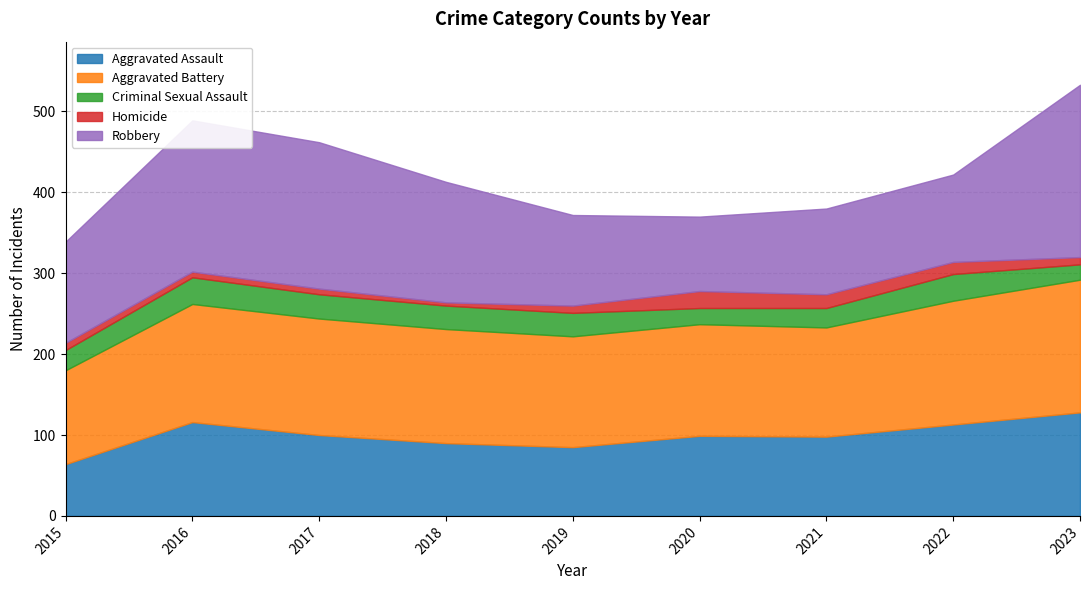

True or false: Robbery has more than 2 interior local peaks.

False